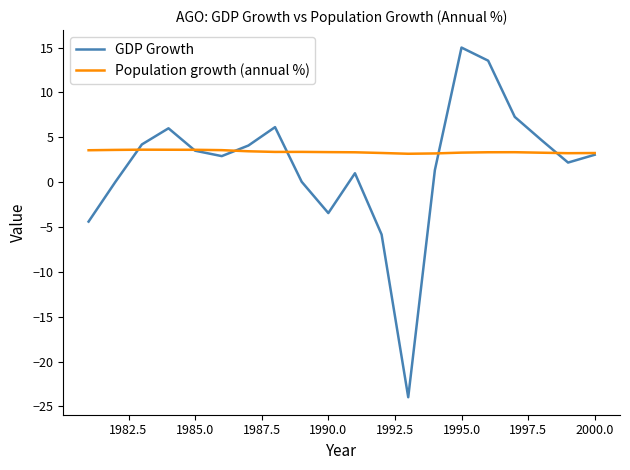

Which series has the widest spread of values?

GDP Growth